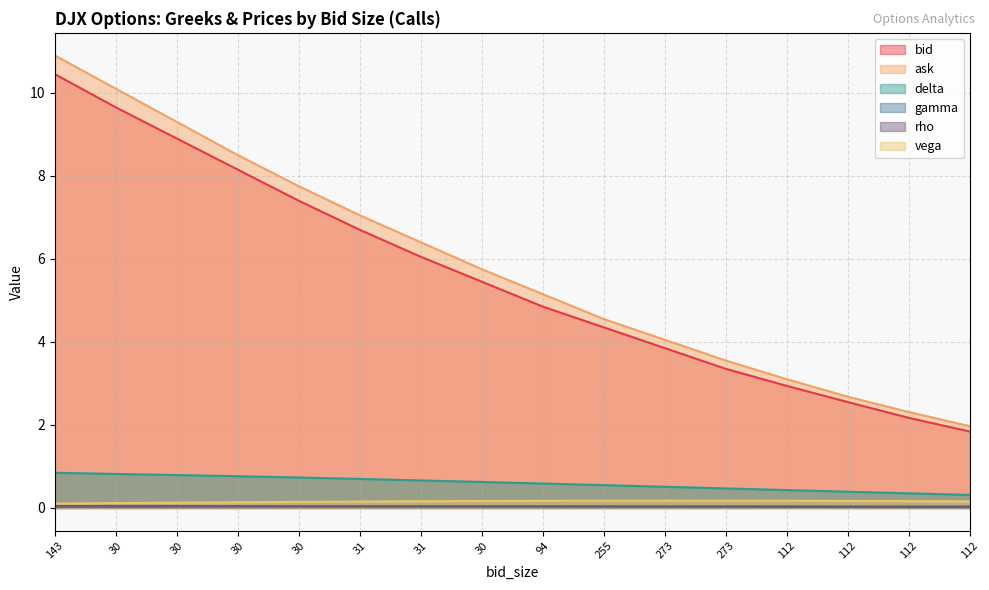

Reading right to left, extract all data points from this chart.

bid: 112=1.8	112=2.2	112=2.5	112=2.9	273=3.4	273=3.9	255=4.3	94=4.8	30=5.5	31=6.0	31=6.7	30=7.4	30=8.2	30=8.9	30=9.7	143=10.4
ask: 112=2.0	112=2.3	112=2.7	112=3.1	273=3.5	273=4.0	255=4.5	94=5.2	30=5.8	31=6.4	31=7.0	30=7.8	30=8.5	30=9.3	30=10.1	143=10.9
delta: 112=0.3	112=0.4	112=0.4	112=0.4	273=0.5	273=0.5	255=0.5	94=0.6	30=0.6	31=0.7	31=0.7	30=0.7	30=0.8	30=0.8	30=0.8	143=0.8
gamma: 112=0.0	112=0.0	112=0.0	112=0.0	273=0.0	273=0.0	255=0.0	94=0.0	30=0.0	31=0.0	31=0.0	30=0.0	30=0.0	30=0.0	30=0.0	143=0.0
rho: 112=0.0	112=0.0	112=0.0	112=0.0	273=0.0	273=0.0	255=0.0	94=0.0	30=0.0	31=0.0	31=0.0	30=0.0	30=0.0	30=0.0	30=0.0	143=0.0
vega: 112=0.2	112=0.2	112=0.2	112=0.2	273=0.2	273=0.2	255=0.2	94=0.2	30=0.2	31=0.2	31=0.2	30=0.1	30=0.1	30=0.1	30=0.1	143=0.1